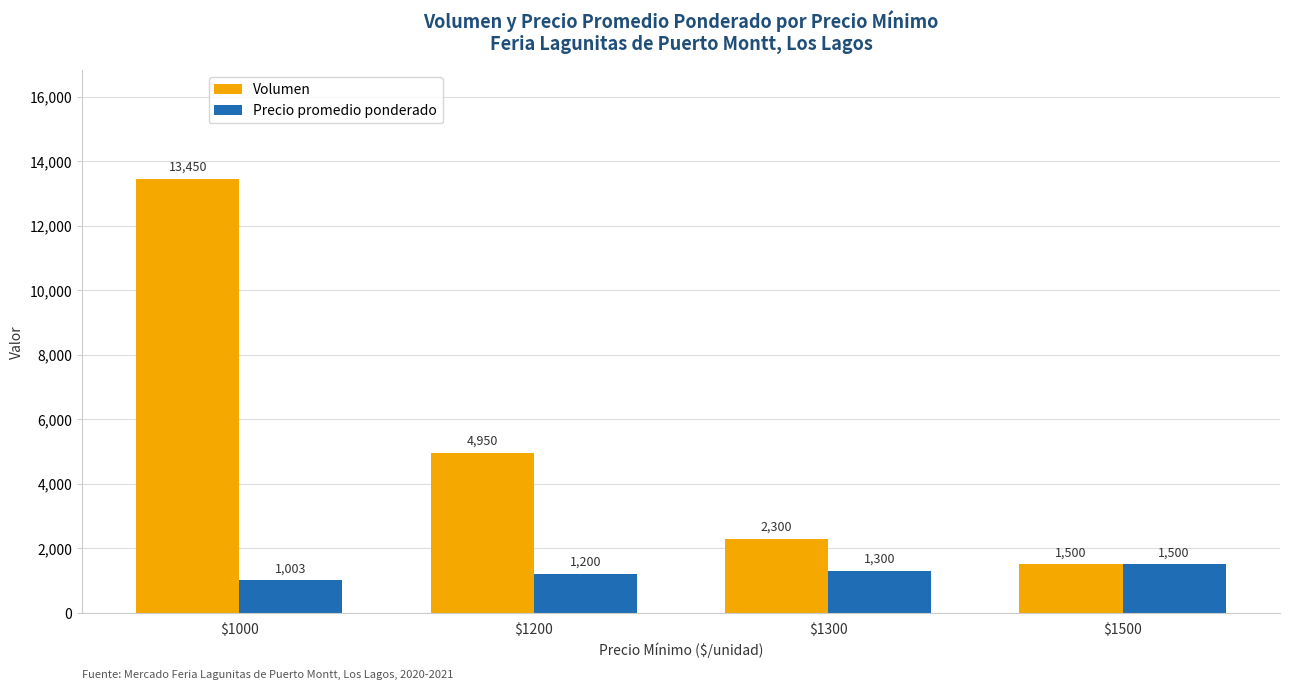

At which label does Precio promedio ponderado reach its minimum?

$1000